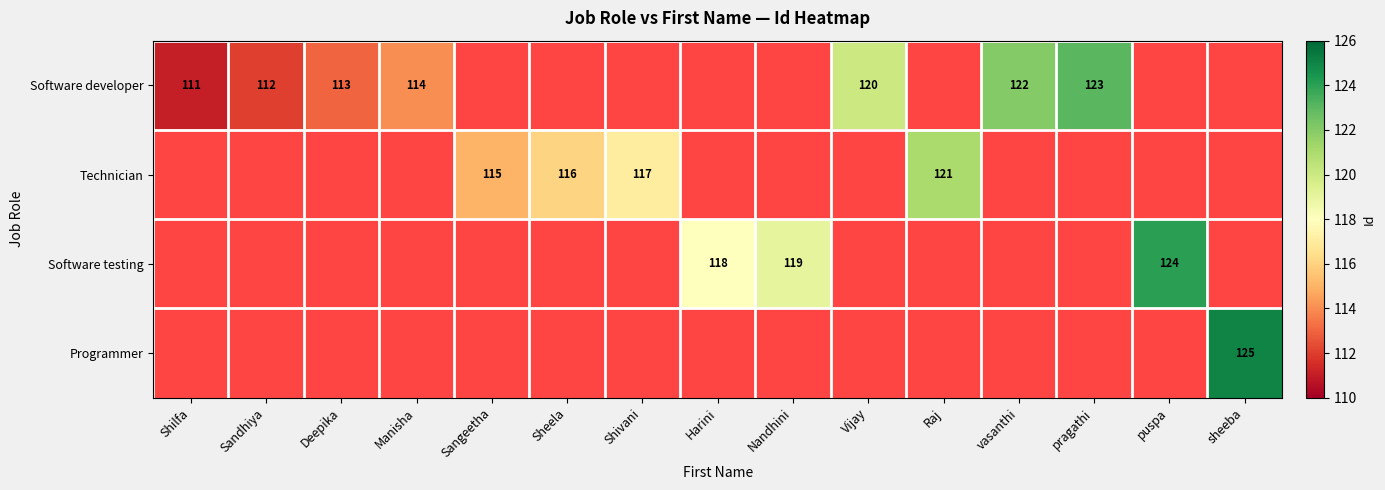

Count the number of data series in this chart.

4